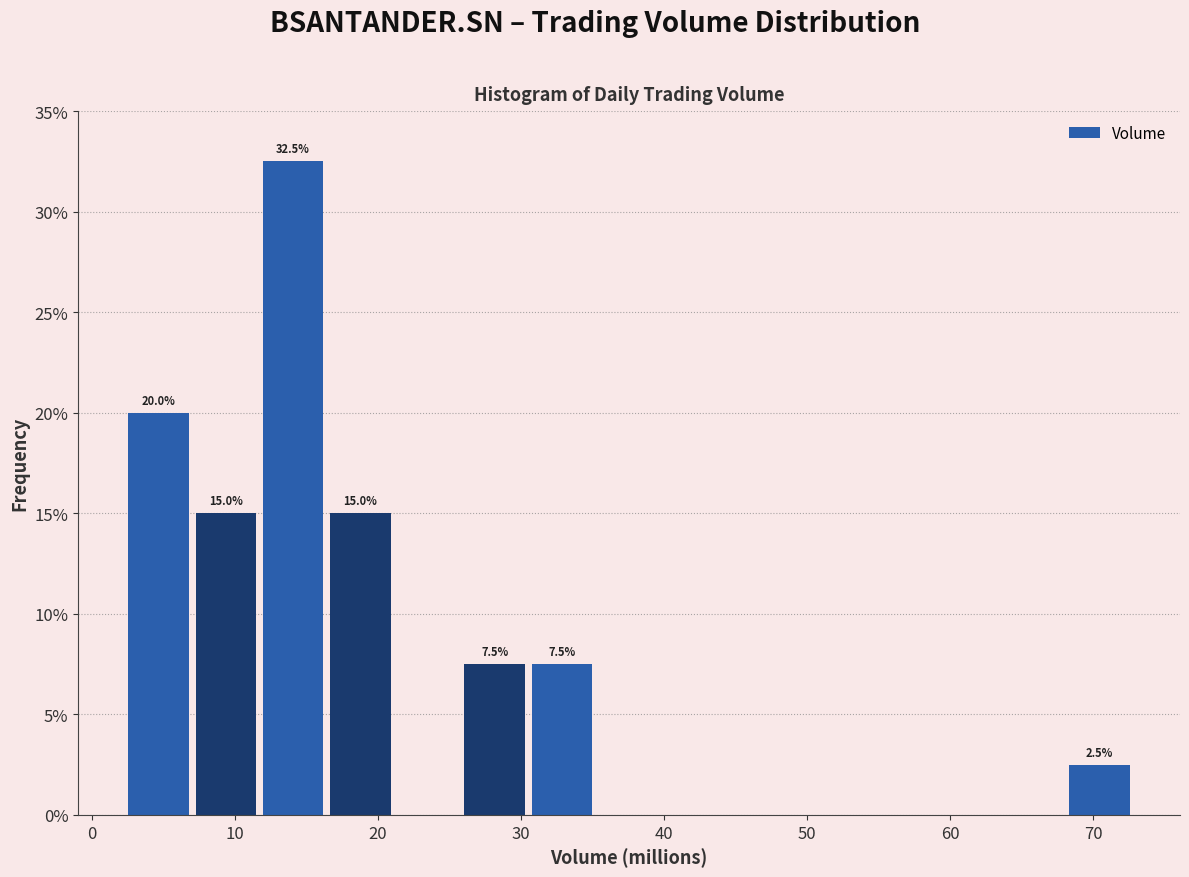

Over which range of the x-axis is the bar tallest?

12 to 16